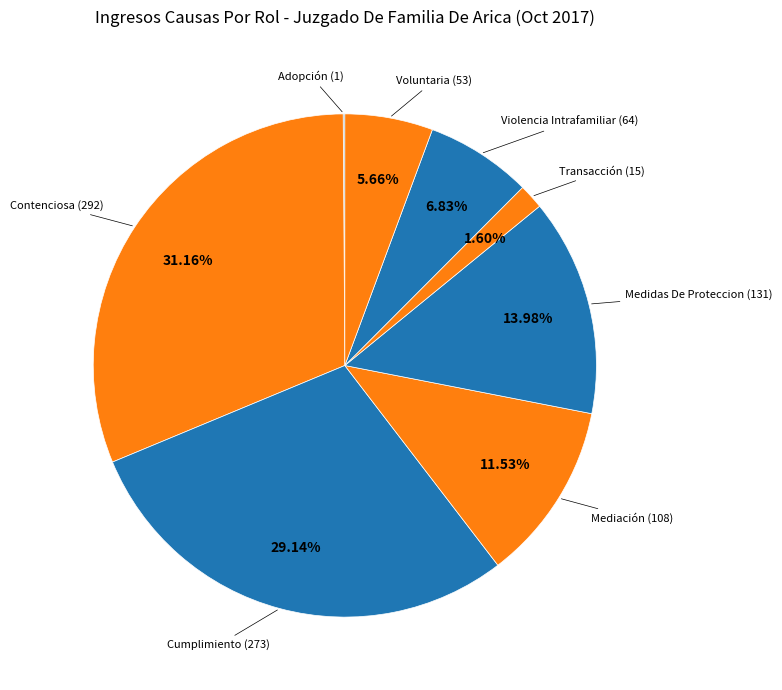

To the nearest percent, what is the average slice percentage?

12%